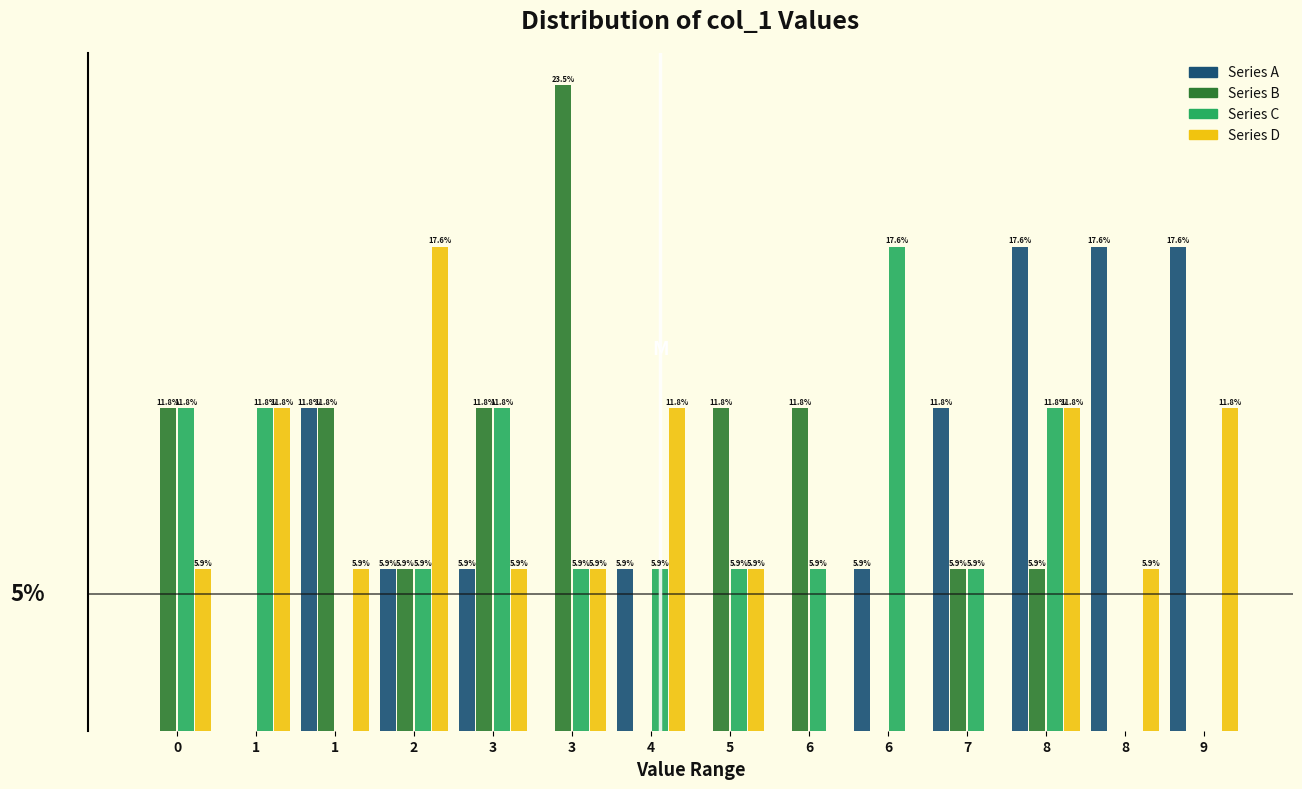

What are all the series names shown in the legend?

Series A, Series B, Series C, Series D